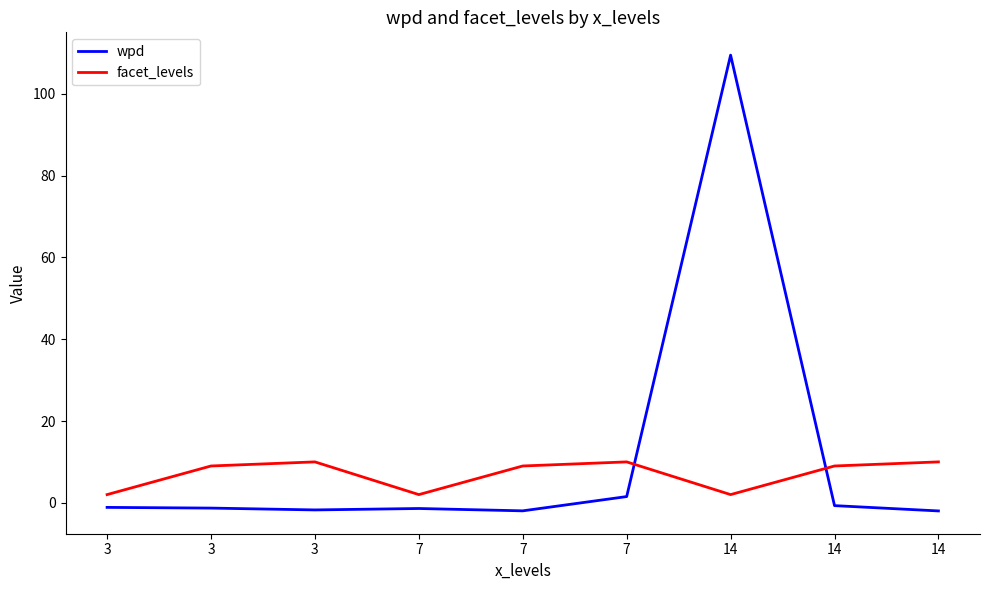

Where is the first local maximum for wpd?

7